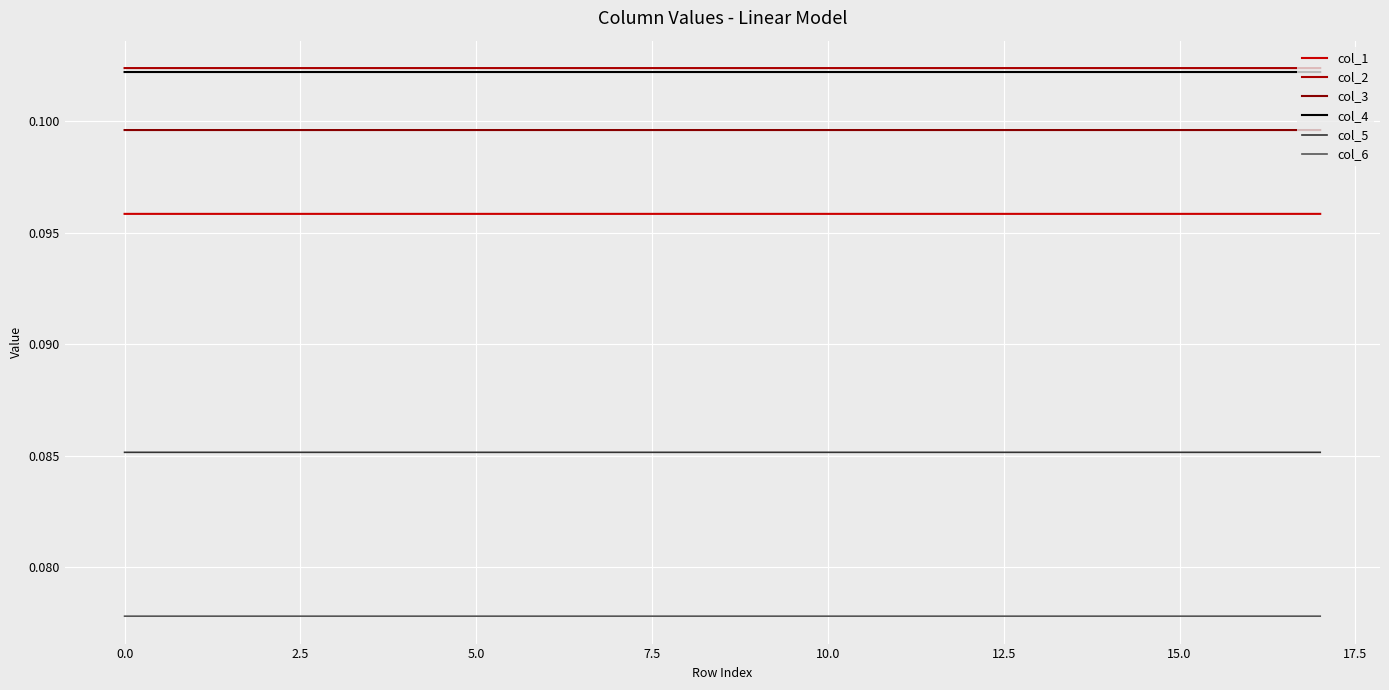

Reading left to right, what are all the values shown in this chart?

col_1: 0.1	0.1	0.1	0.1	0.1	0.1	0.1	0.1	0.1	0.1	0.1	0.1	0.1	0.1	0.1	0.1	0.1	0.1
col_2: 0.1	0.1	0.1	0.1	0.1	0.1	0.1	0.1	0.1	0.1	0.1	0.1	0.1	0.1	0.1	0.1	0.1	0.1
col_3: 0.1	0.1	0.1	0.1	0.1	0.1	0.1	0.1	0.1	0.1	0.1	0.1	0.1	0.1	0.1	0.1	0.1	0.1
col_4: 0.1	0.1	0.1	0.1	0.1	0.1	0.1	0.1	0.1	0.1	0.1	0.1	0.1	0.1	0.1	0.1	0.1	0.1
col_5: 0.1	0.1	0.1	0.1	0.1	0.1	0.1	0.1	0.1	0.1	0.1	0.1	0.1	0.1	0.1	0.1	0.1	0.1
col_6: 0.1	0.1	0.1	0.1	0.1	0.1	0.1	0.1	0.1	0.1	0.1	0.1	0.1	0.1	0.1	0.1	0.1	0.1